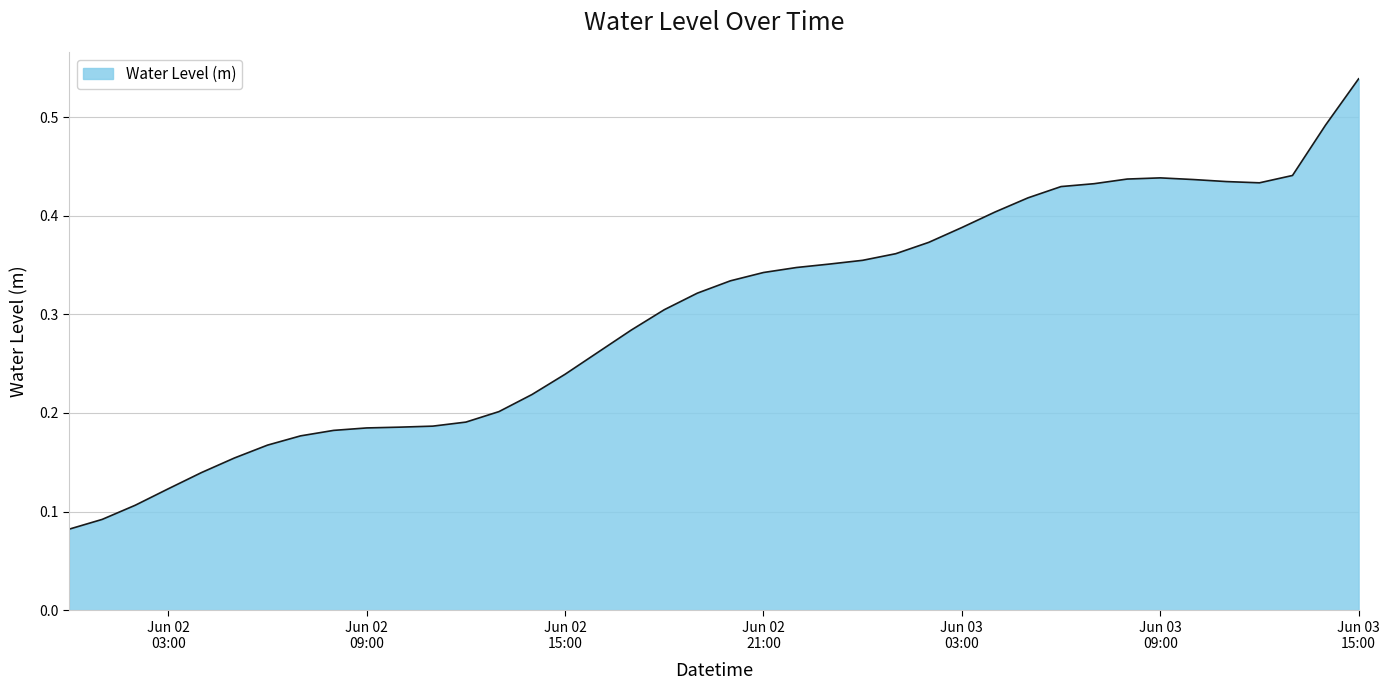

Count the number of data series in this chart.

1